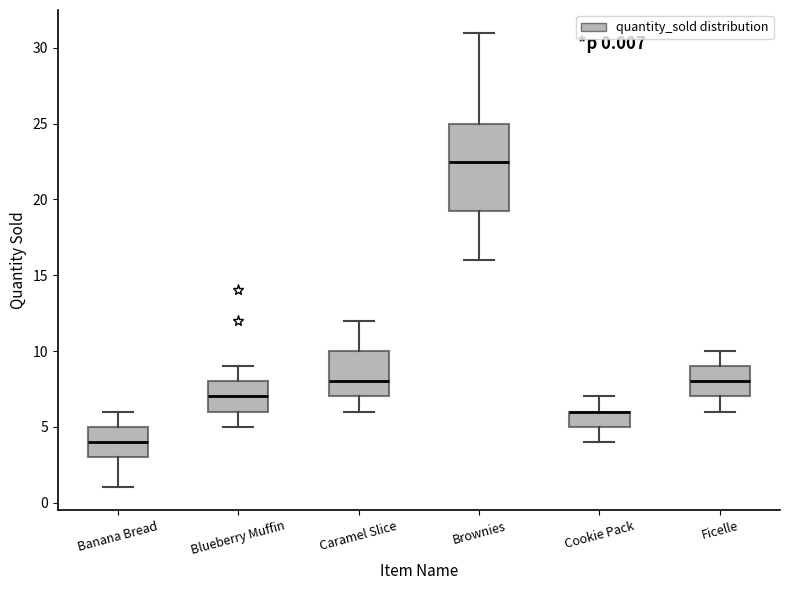

Which box is the tallest, from its lower edge to its upper edge?

Brownies